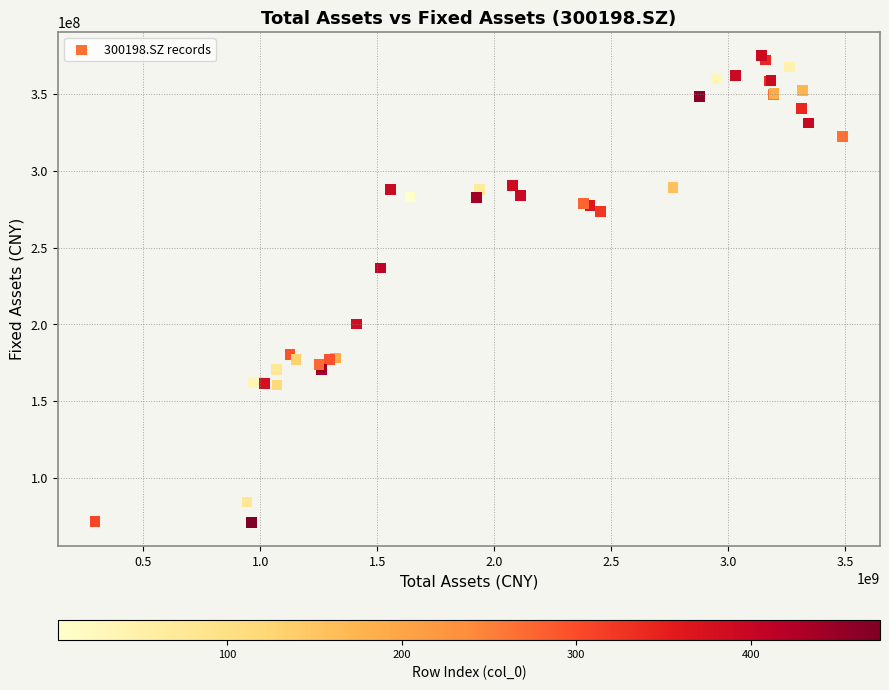

What Y value in the scatter plot is closest to 223005134?

236811921.1